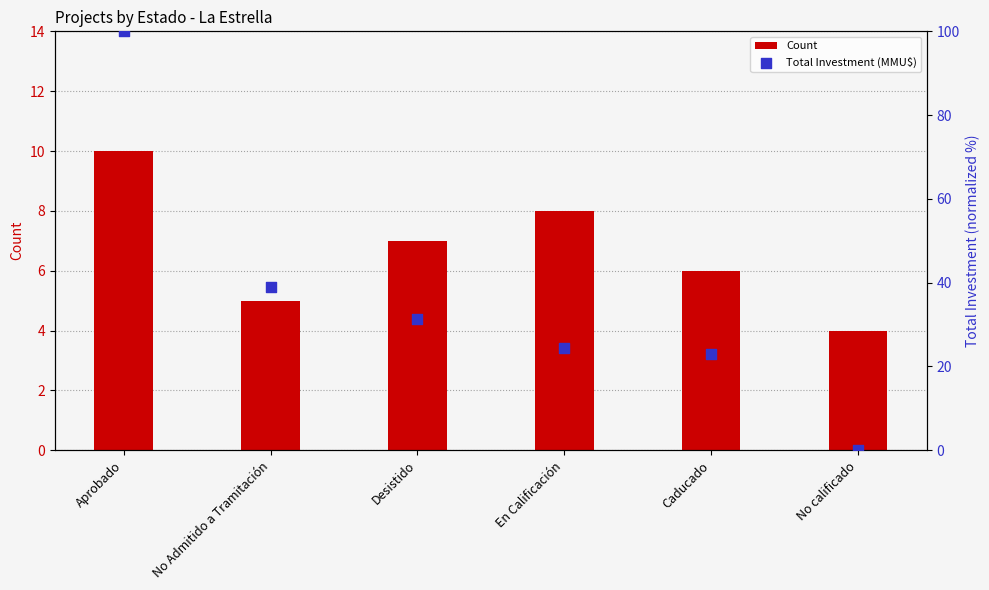

At which category is the sum across all series the highest?

Aprobado